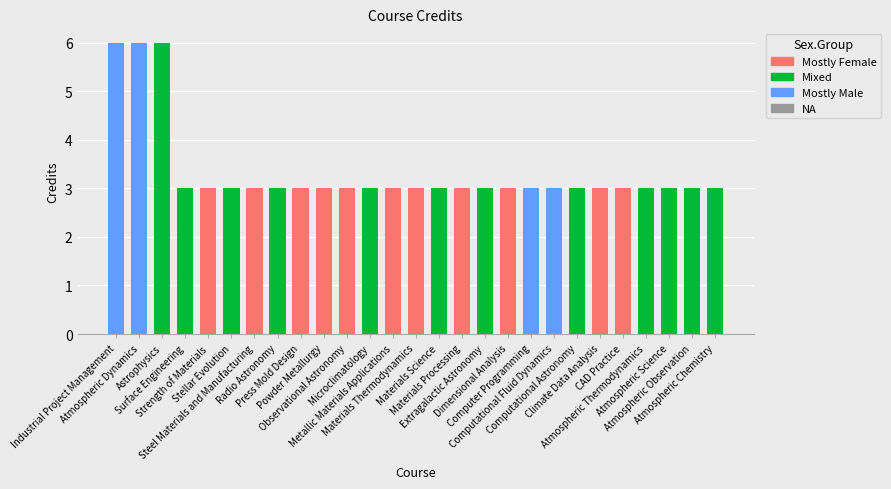

Are the bars grouped side by side (vs. stacked)?

No